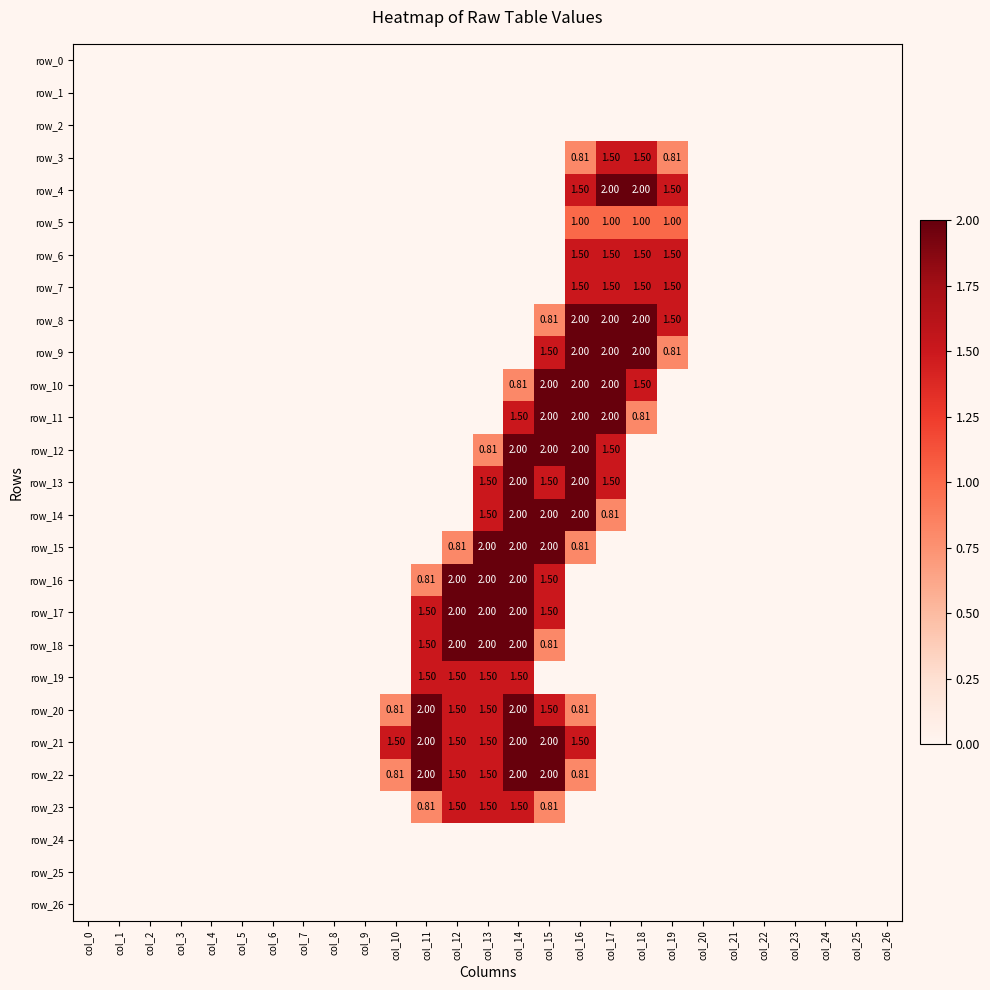

Which series changed the most between col_0 and col_3?

row_0